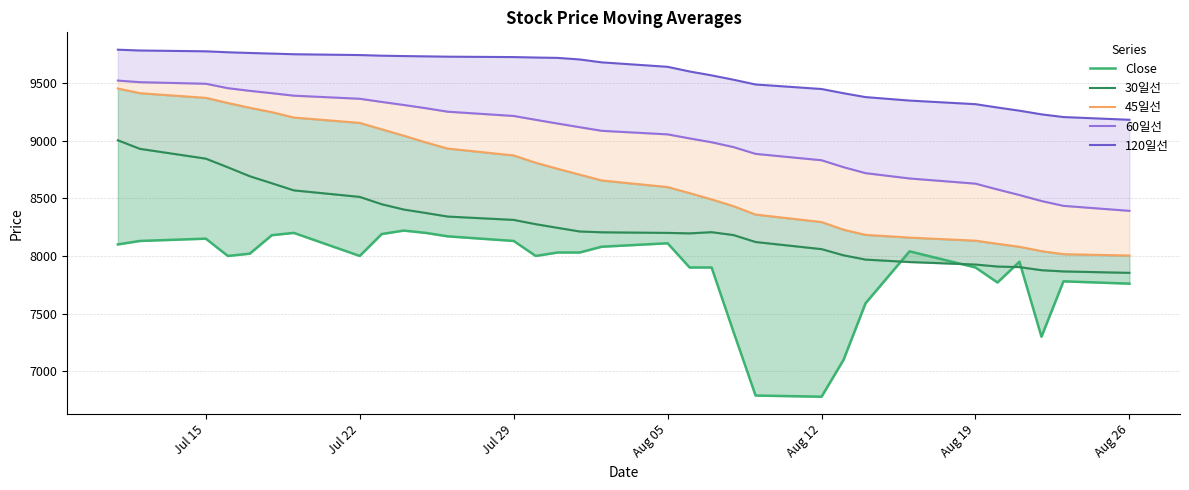

What is the maximum value shown in the chart?

9788.0